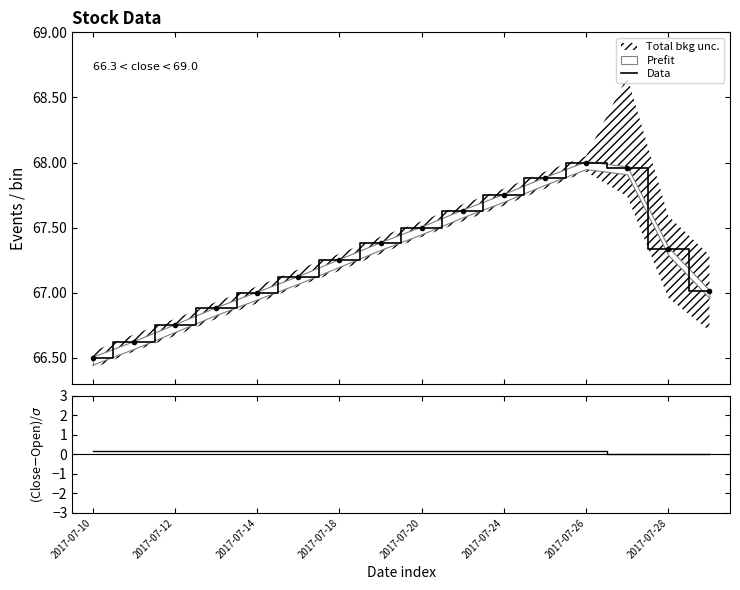

True or false: Data and (Close-Open)/σ intersect in this chart.

False